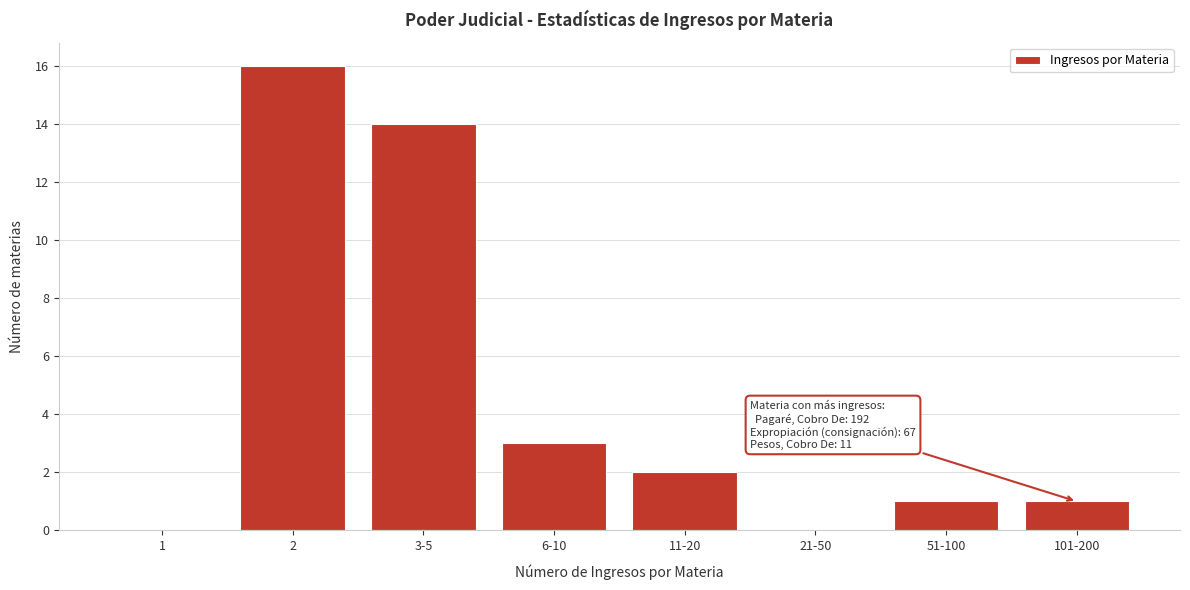

Reading left to right, what are all the values shown in this chart?

1=0	2=16	3-5=14	6-10=3	11-20=2	21-50=0	51-100=1	101-200=1